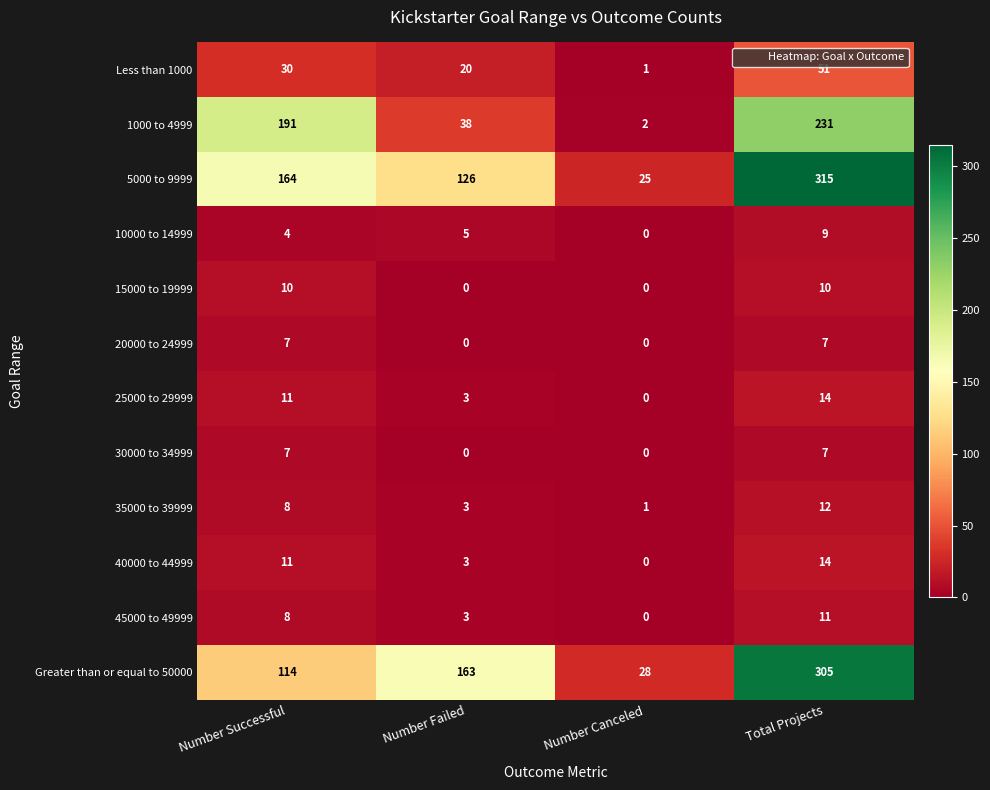

At which label does 1000 to 4999 reach its peak?

Total Projects